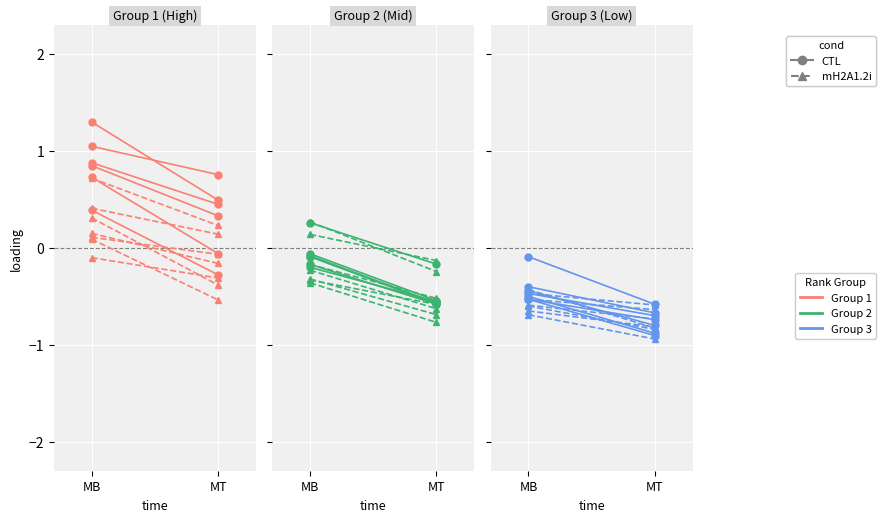

Between MB and MT, which is larger?

MB